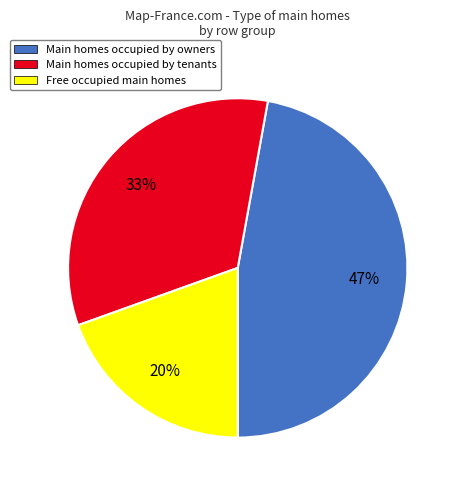

To the nearest percent, what is the average slice percentage?

33%